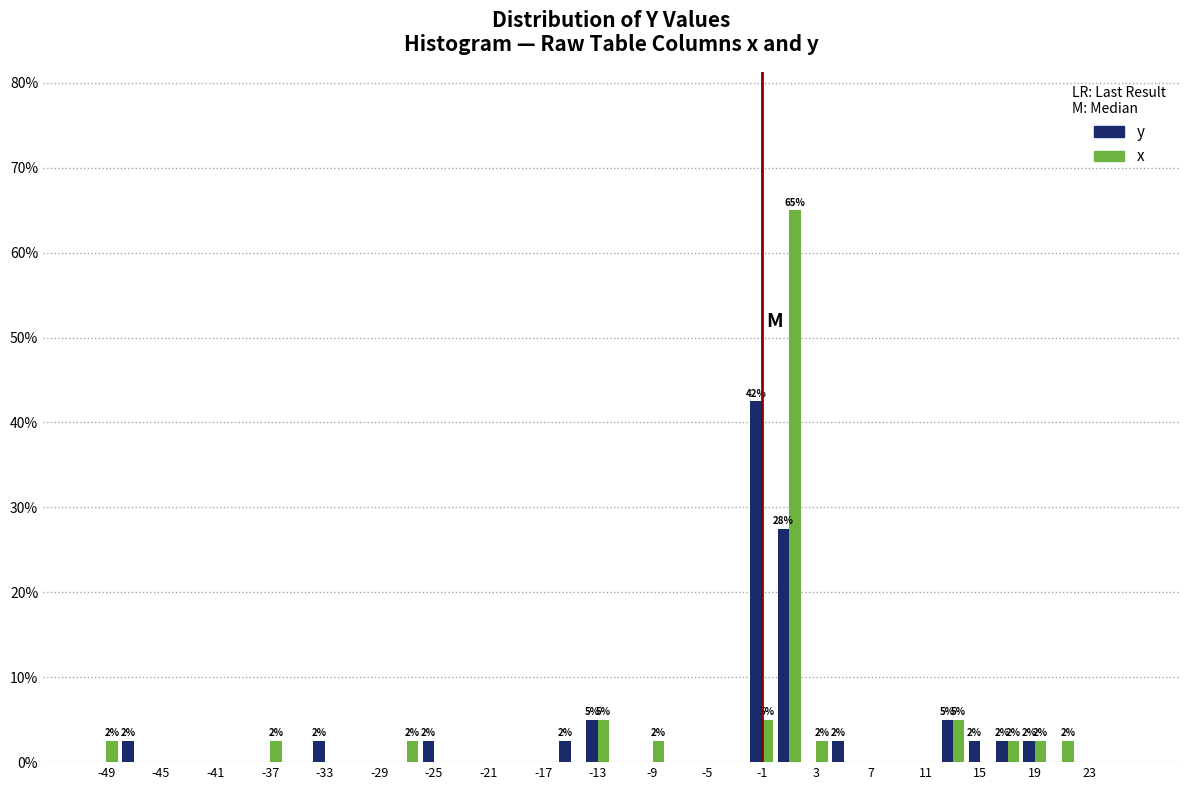

In the x series, which range on the x-axis has the tallest bar?

0 to 2